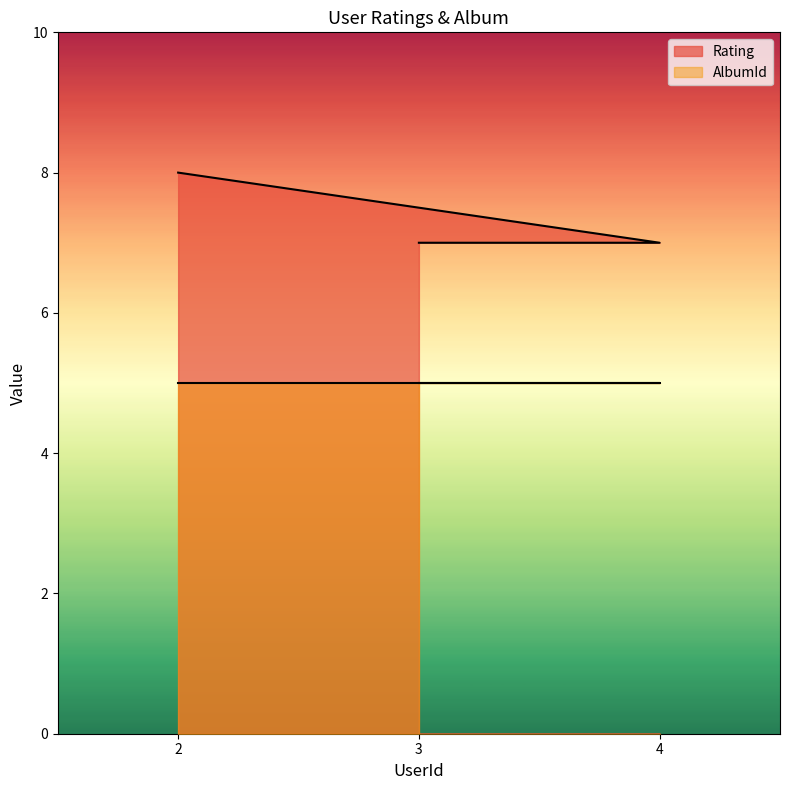

List the labels in order of value, largest first.

2, 4, 3